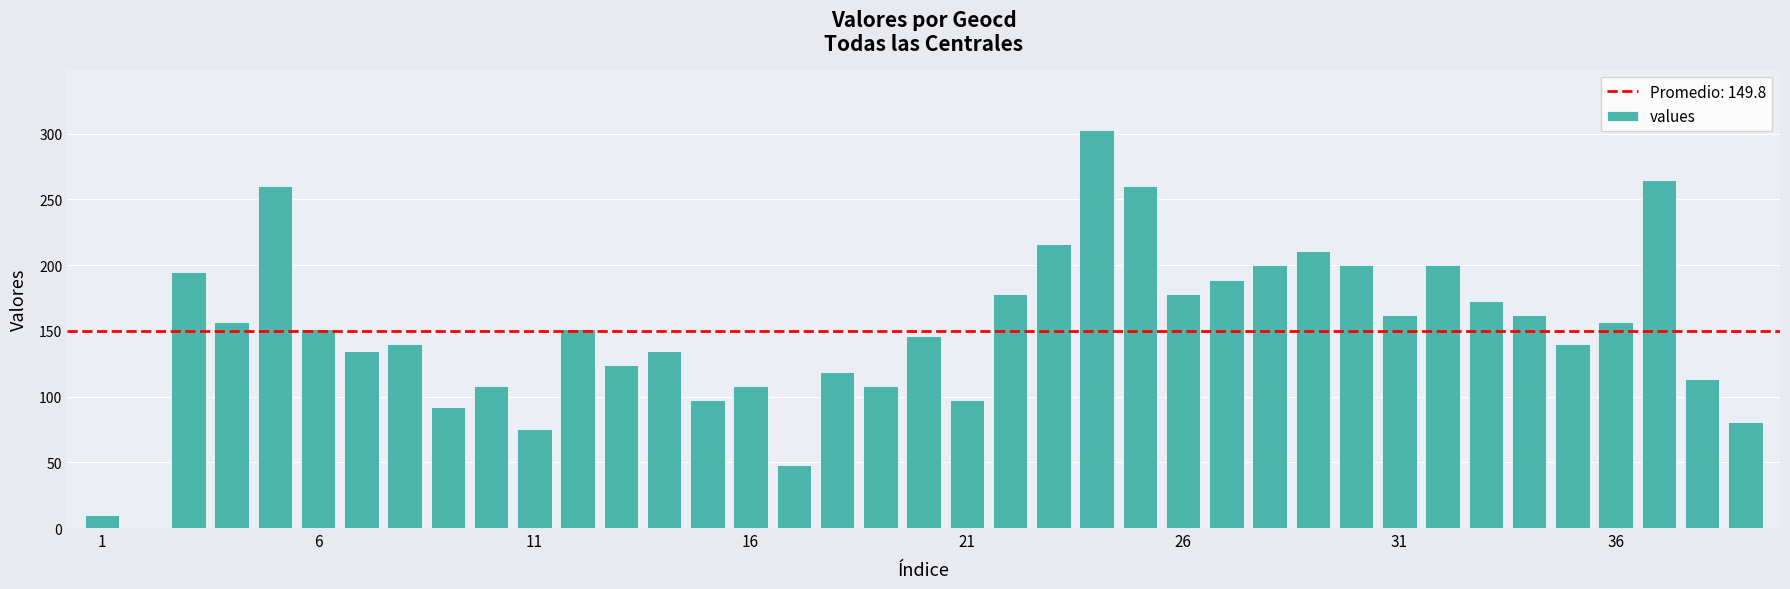

What is the greatest value displayed?

303